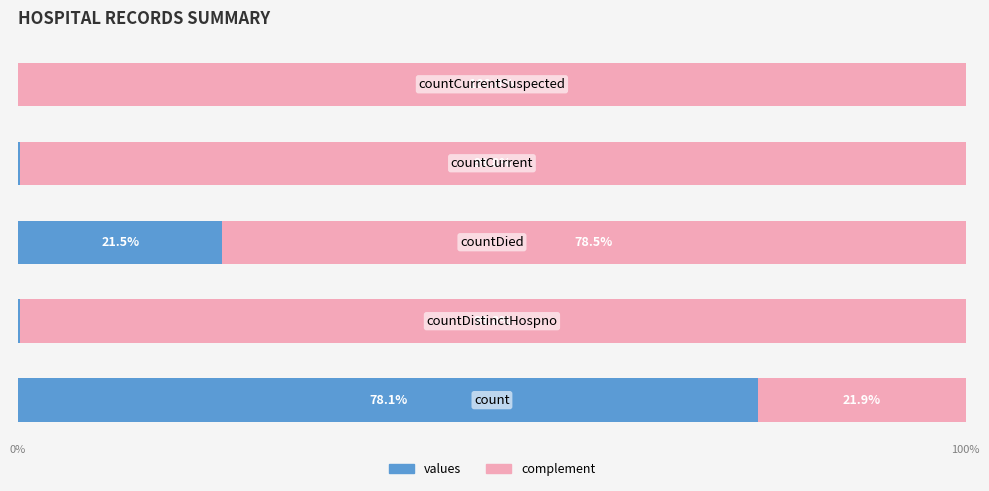

Which series has the largest total across all categories?

complement